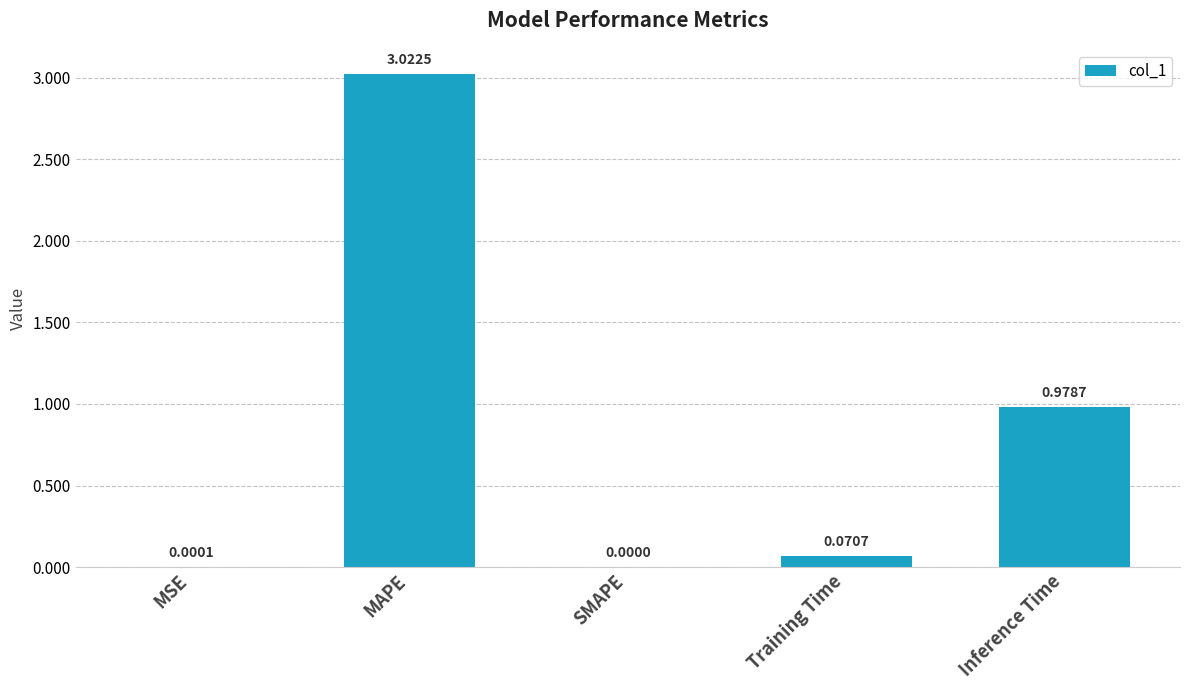

What is the change in value from MSE to MAPE?

+3.0